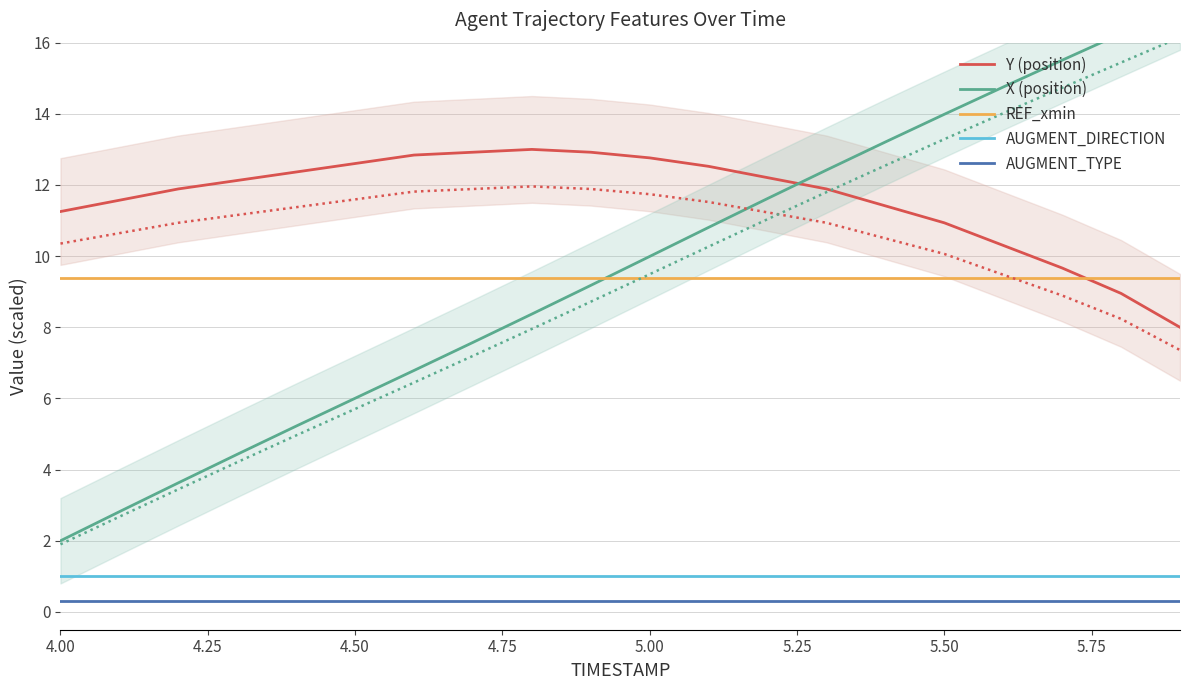

True or false: AUGMENT_DIRECTION and REF_xmin intersect in this chart.

False